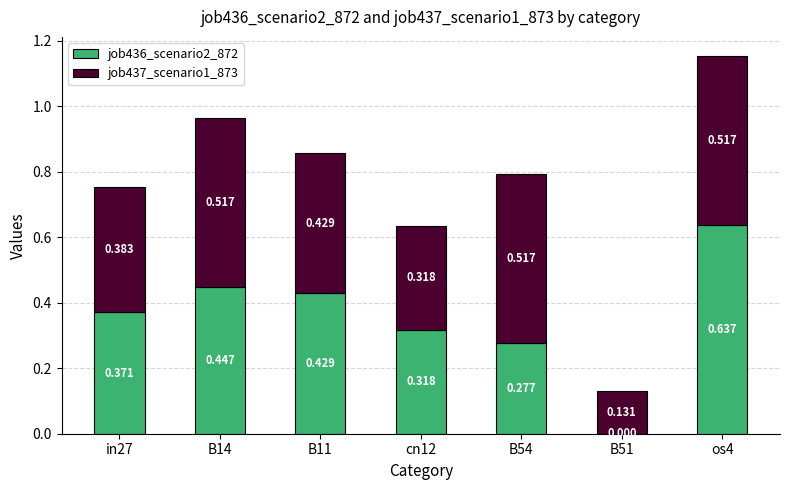

What is the approximate value of job437_scenario1_873 at os4?

0.5